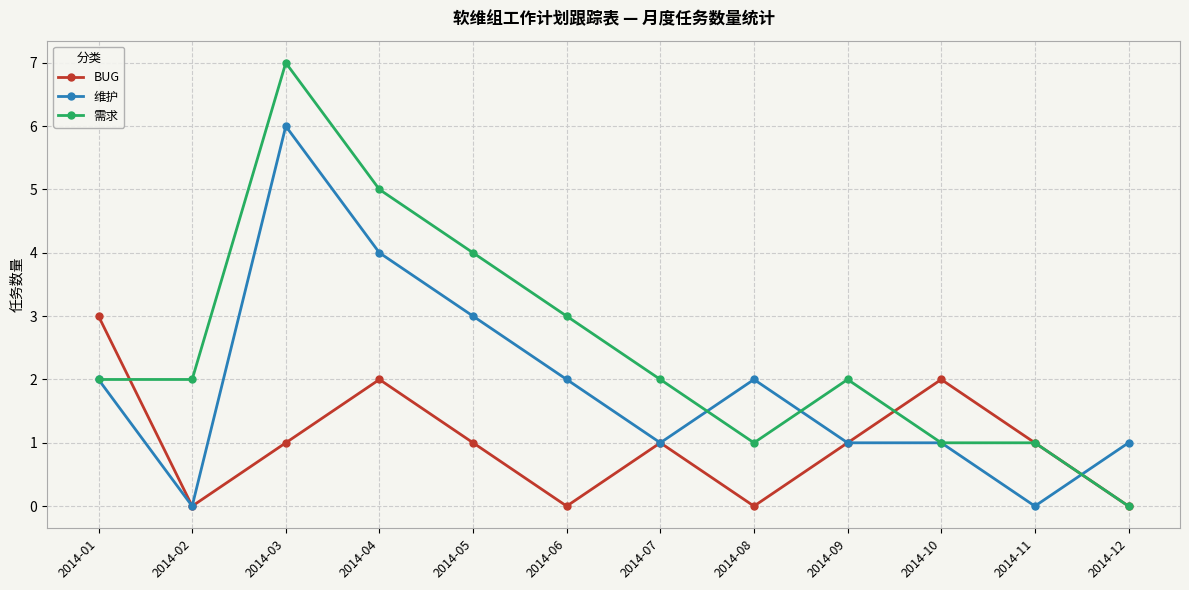

List the series in order of their peak value, lowest first.

BUG, 维护, 需求